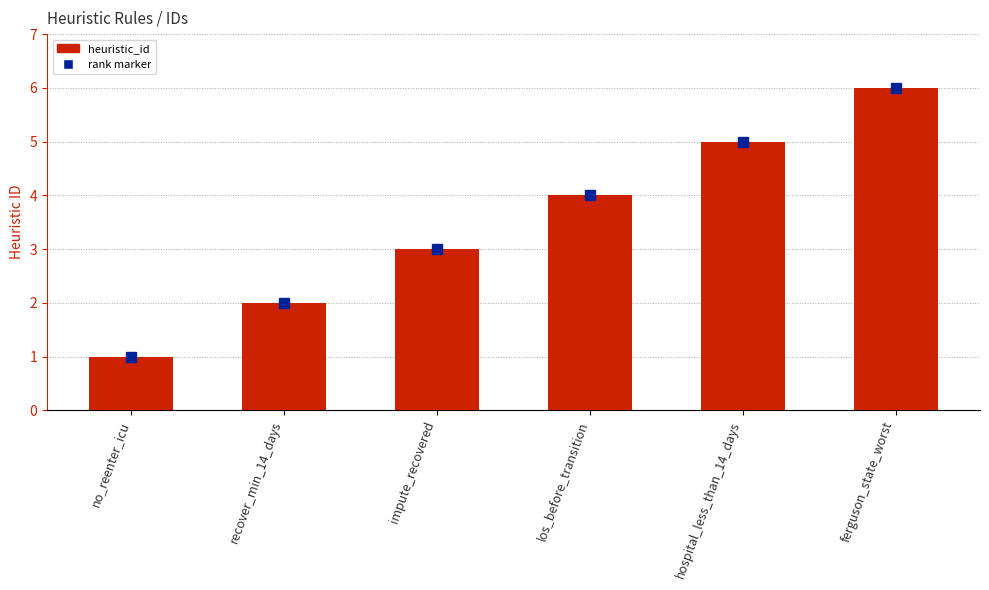

List the labels in order of value, smallest first.

no_reenter_icu, recover_min_14_days, impute_recovered, los_before_transition, hospital_less_than_14_days, ferguson_state_worst